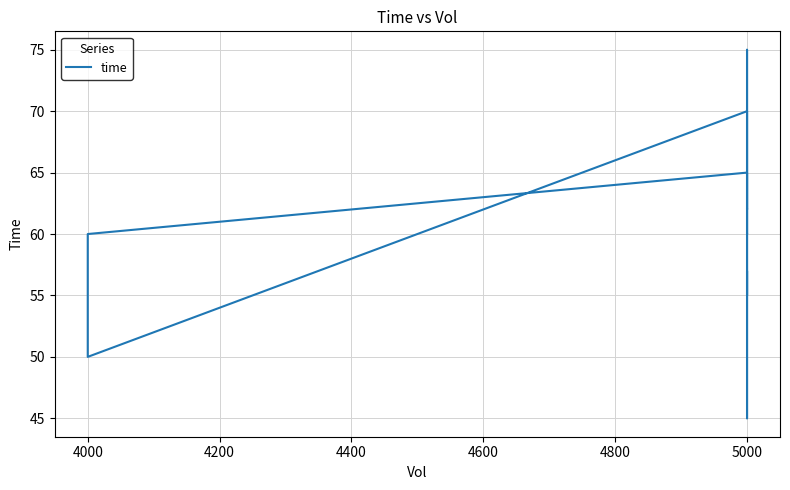

How many distinct data groups are displayed?

1